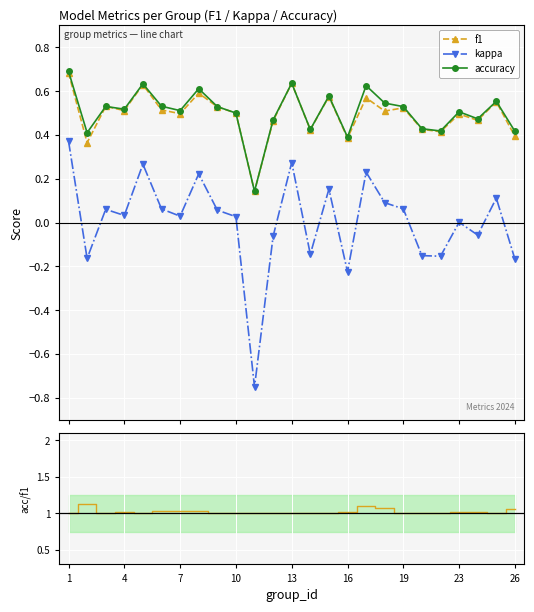

True or false: accuracy and accuracy/f1 cross at least once.

False